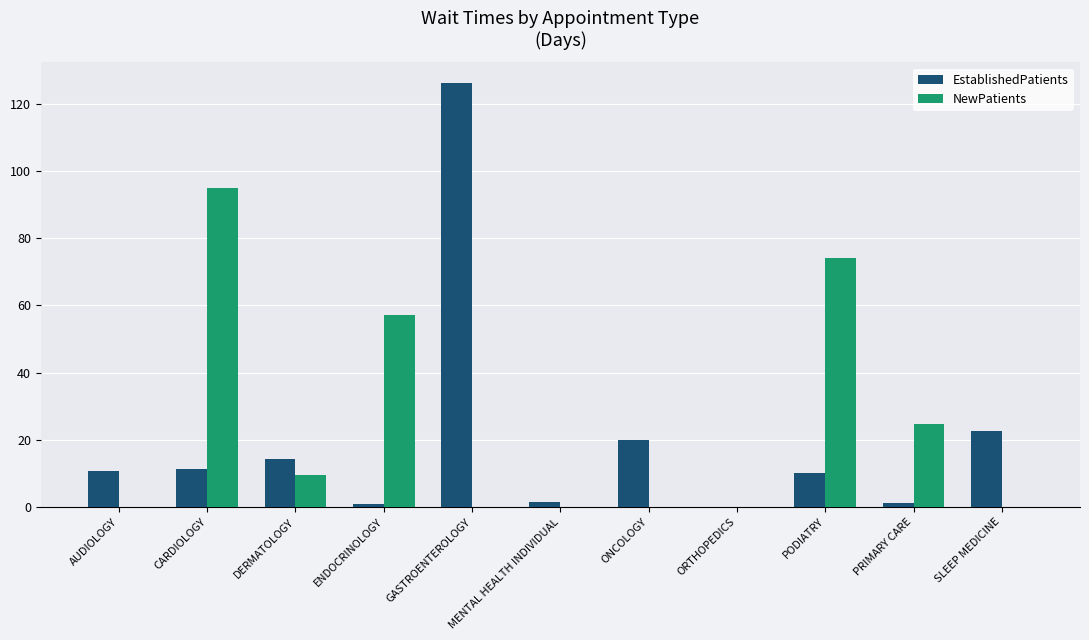

What is the sum of the EstablishedPatients values at DERMATOLOGY and SLEEP MEDICINE?

36.8